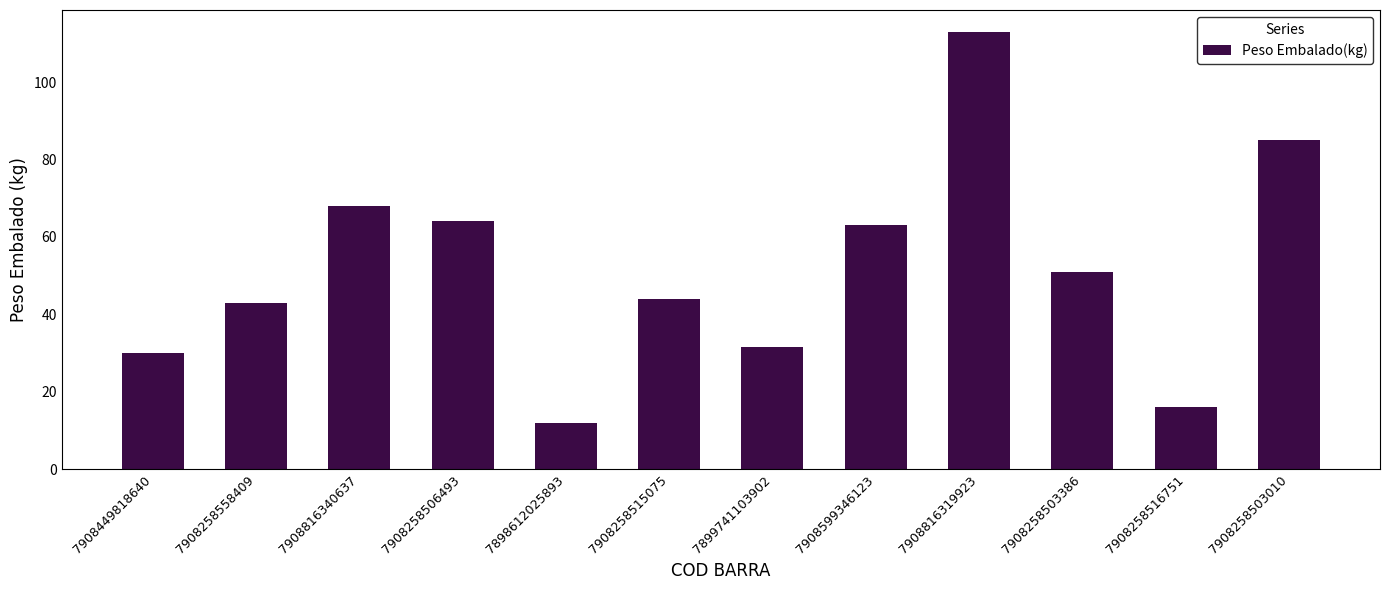

What is the average value?

51.7